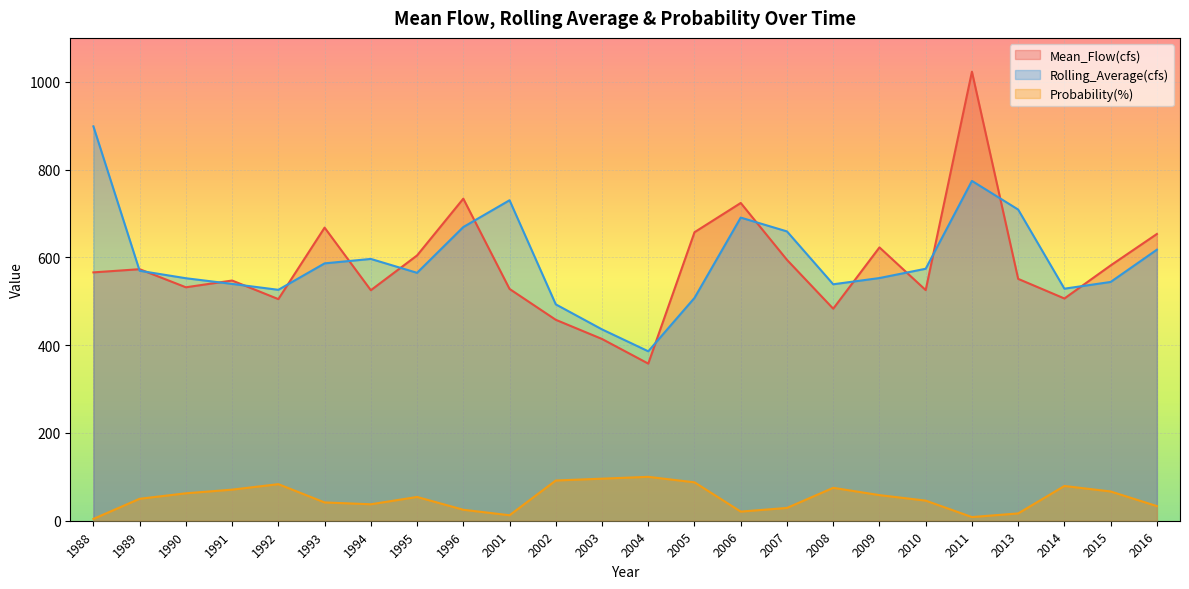

How many values in the Rolling_Average(cfs) series are below 569?

12